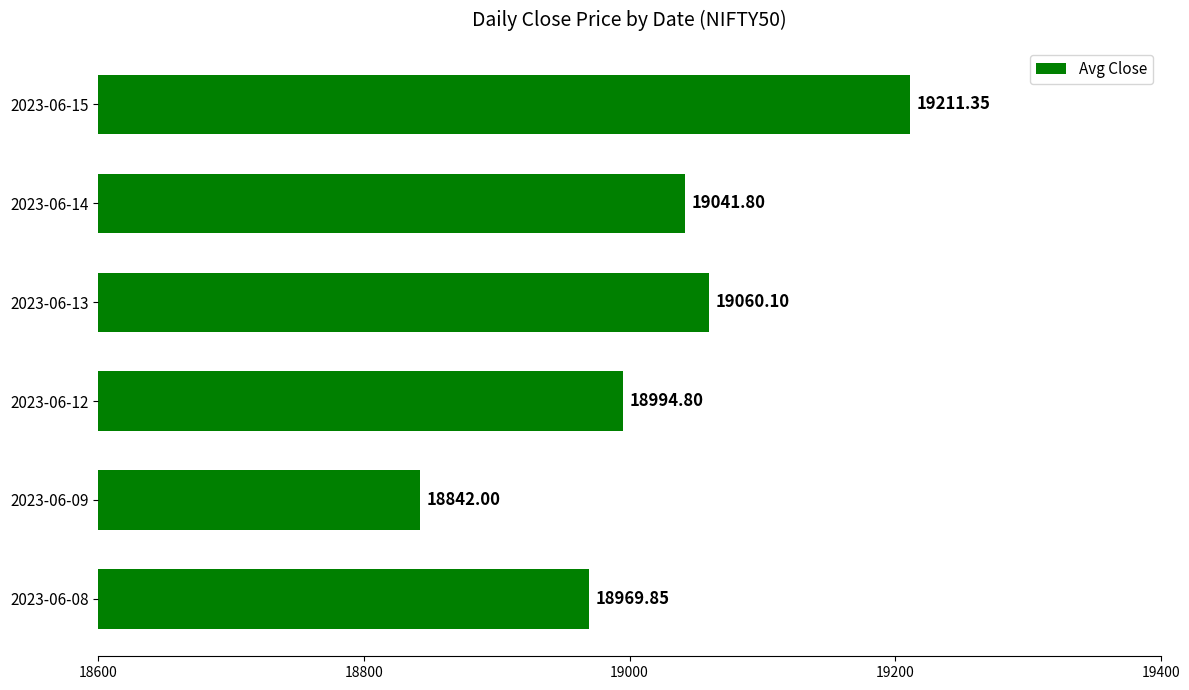

What is the difference between the maximum and minimum values?

369.3